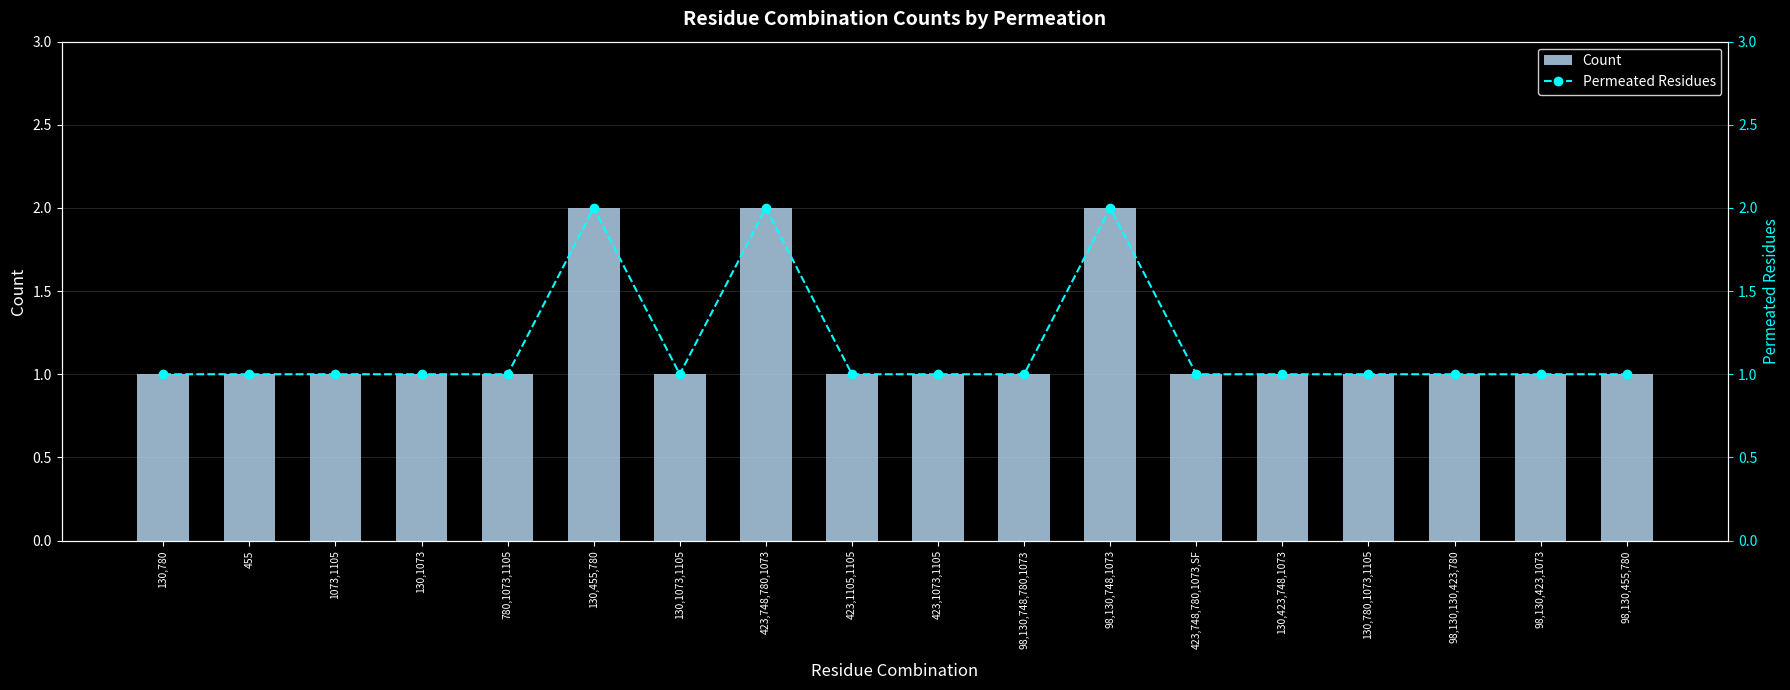

What is the label of the 15th bar from the right?

130,1073